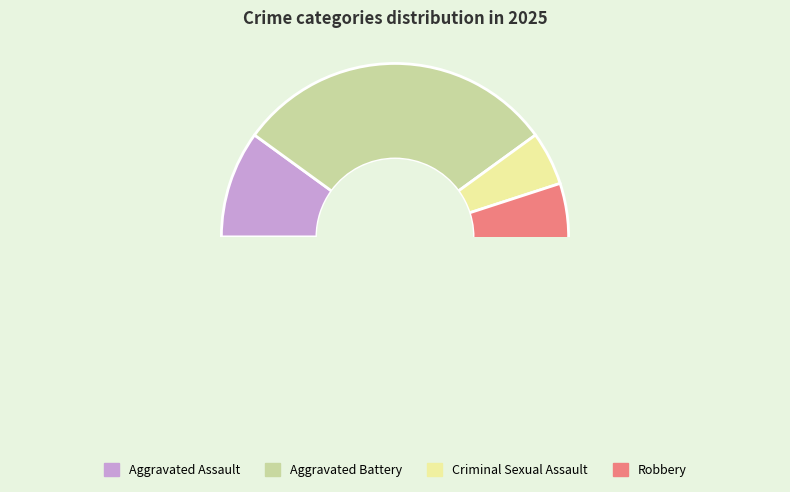

Count the number of slices in the pie.

4